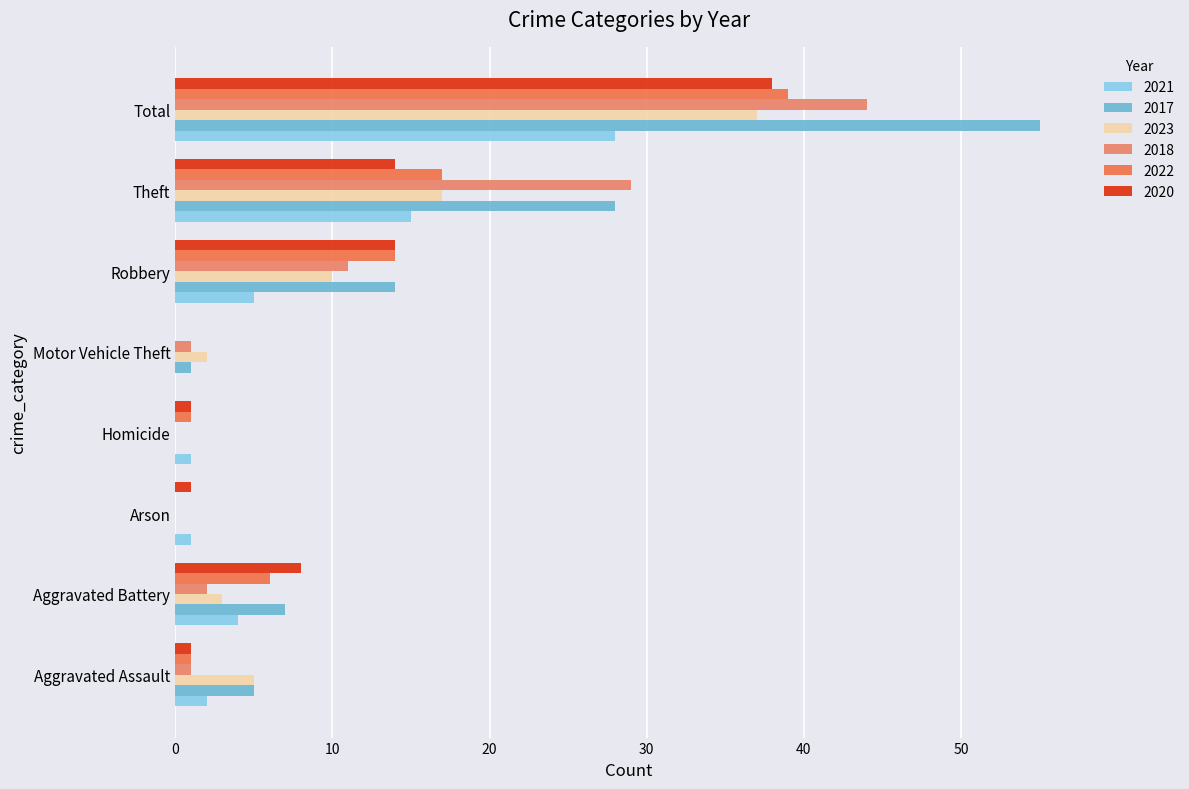

What is the difference between the maximum and minimum values in the 2023 series?

37